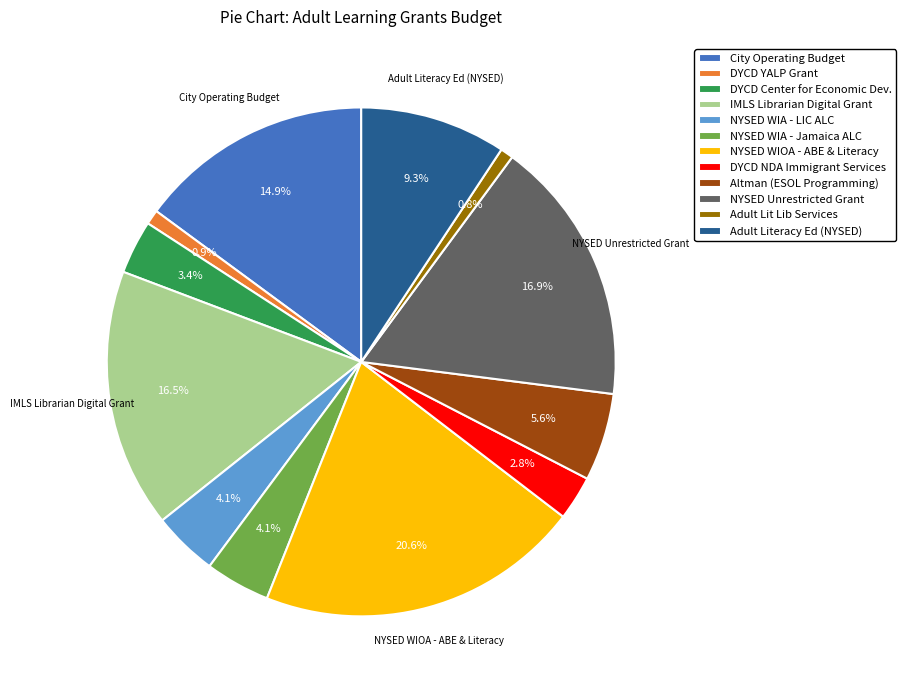

Combined, do Altman (ESOL Programming) and DYCD YALP Grant account for over 50%?

No